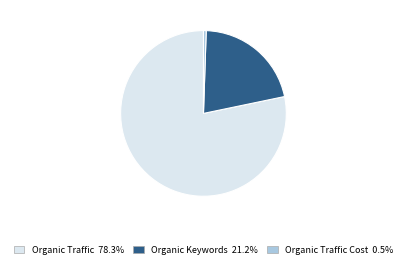

Does any single category account for the majority?

Yes